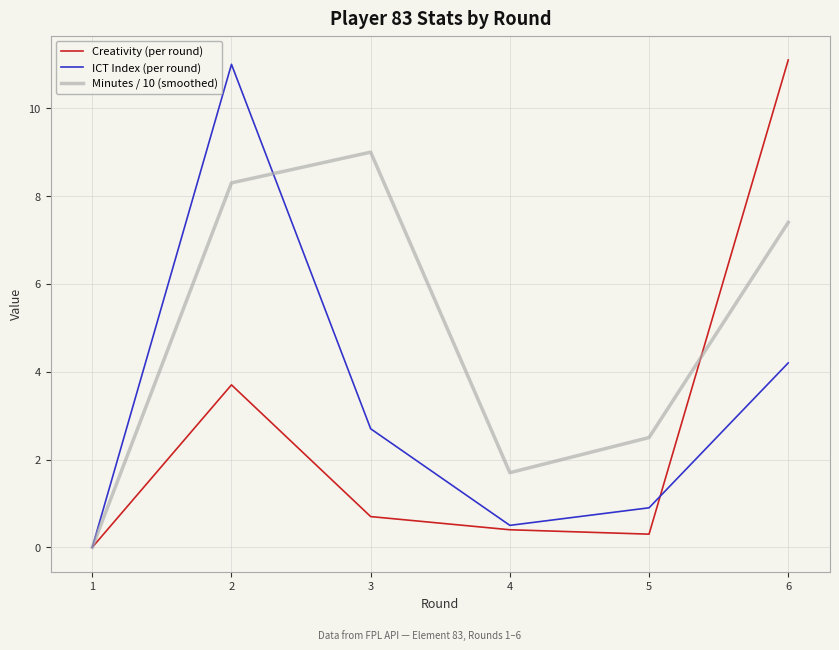

Count the number of categories in the chart.

6